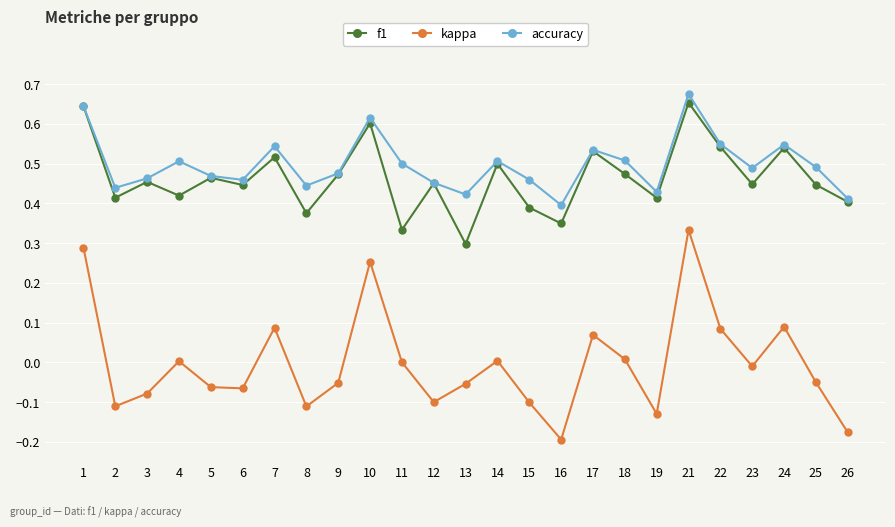

Which category has the highest value in the accuracy series?

21